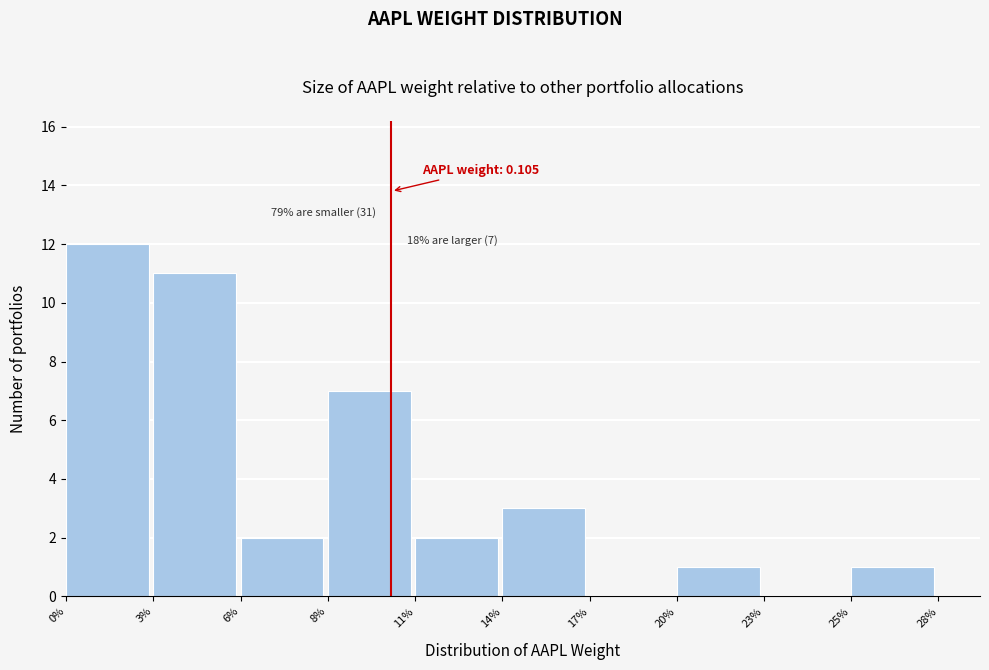

Reading left to right, extract all data points from this chart.

0%=12	3%=11	6%=2	8%=7	11%=2	14%=3	17%=0	20%=1	23%=0	25%=1